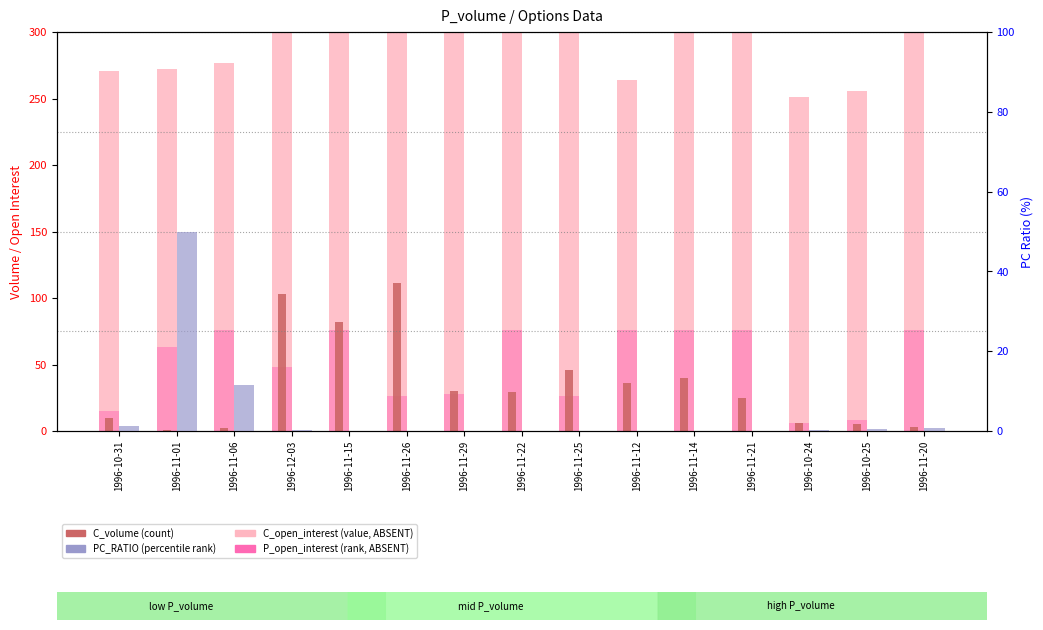

Reading left to right, list all the values displayed in this chart.

C_open_interest: 1996-10-31=271.0	1996-11-01=272.0	1996-11-06=277.0	1996-12-03=567.0	1996-11-15=356.0	1996-11-26=422.0	1996-11-29=447.0	1996-11-22=452.0	1996-11-25=467.0	1996-11-12=264.0	1996-11-14=304.0	1996-11-21=423.0	1996-10-24=251.0	1996-10-25=256.0	1996-11-20=398.0
P_open_interest: 1996-10-31=15.0	1996-11-01=63.0	1996-11-06=76.0	1996-12-03=48.0	1996-11-15=76.0	1996-11-26=26.0	1996-11-29=28.0	1996-11-22=76.0	1996-11-25=26.0	1996-11-12=76.0	1996-11-14=76.0	1996-11-21=76.0	1996-10-24=6.0	1996-10-25=8.0	1996-11-20=76.0
C_volume: 1996-10-31=10.0	1996-11-01=1.0	1996-11-06=2.0	1996-12-03=103.0	1996-11-15=82.0	1996-11-26=111.0	1996-11-29=30.0	1996-11-22=29.0	1996-11-25=46.0	1996-11-12=36.0	1996-11-14=40.0	1996-11-21=25.0	1996-10-24=6.0	1996-10-25=5.0	1996-11-20=3.0
PC_RATIO: 1996-10-31=1.3	1996-11-01=50.0	1996-11-06=11.5	1996-12-03=0.2	1996-11-15=0.0	1996-11-26=0.0	1996-11-29=0.0	1996-11-22=0.0	1996-11-25=0.0	1996-11-12=0.0	1996-11-14=0.0	1996-11-21=0.0	1996-10-24=0.3	1996-10-25=0.4	1996-11-20=0.7